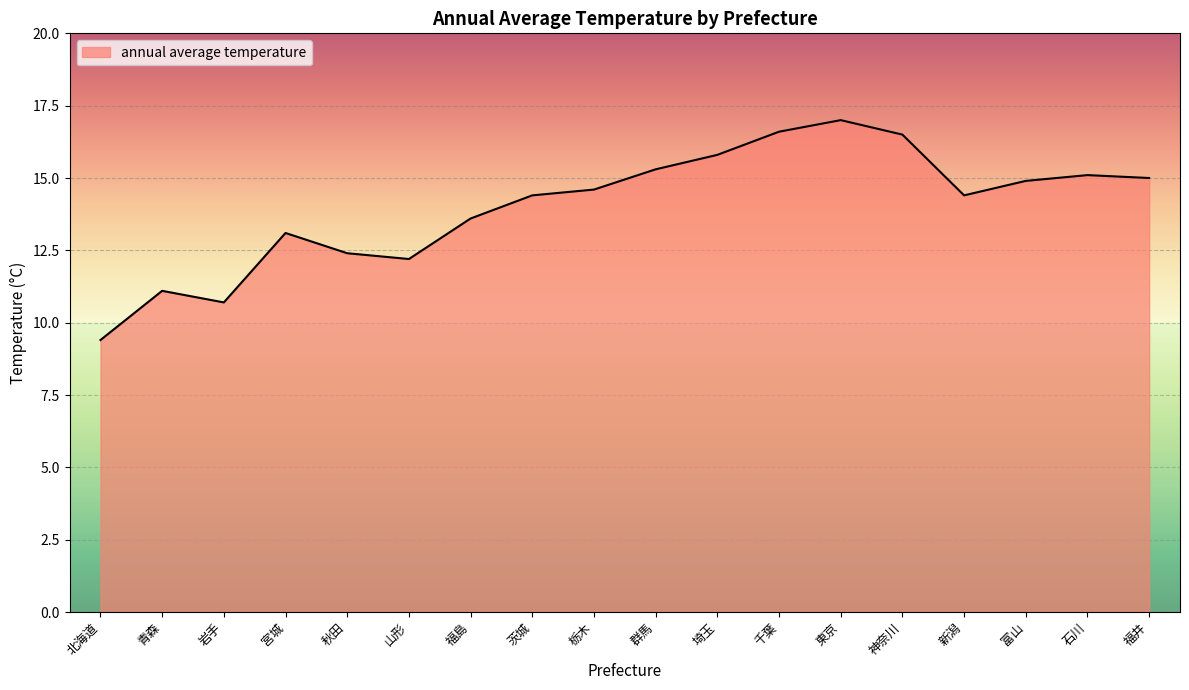

The value at 福島 is 13.6. True or false?

True